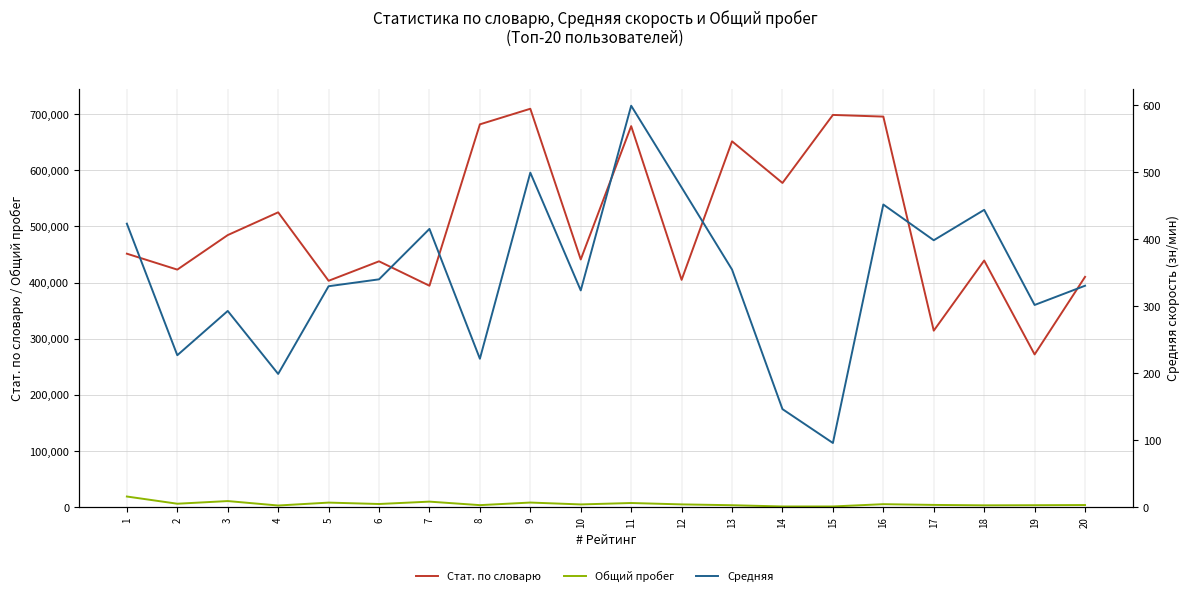

What is the sum of the Стат. по словарю values at 10 and 15?

1139775.0